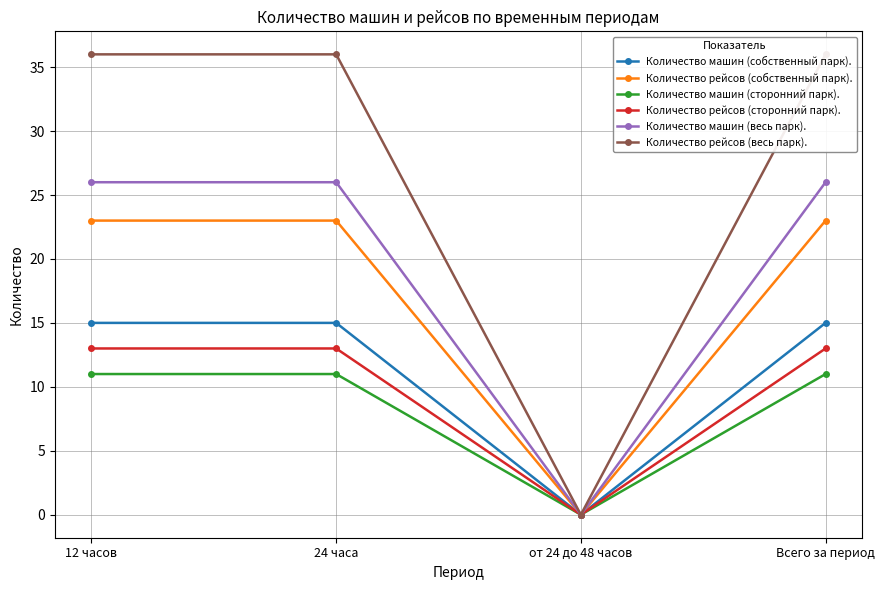

At 12 часов, list the series in order from smallest to largest.

Количество машин (сторонний парк)., Количество рейсов (сторонний парк)., Количество машин (собственный парк)., Количество рейсов (собственный парк)., Количество машин (весь парк)., Количество рейсов (весь парк).